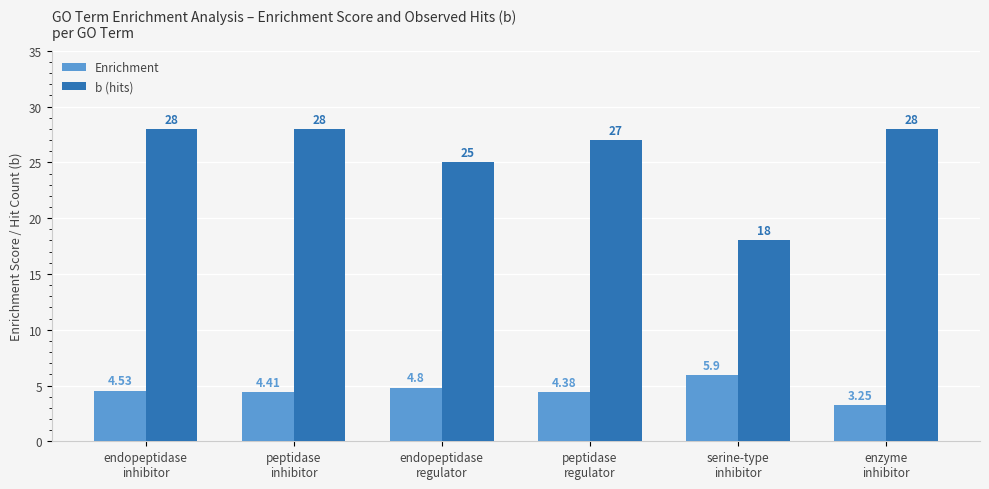

How many data points in Enrichment are above 4?

5